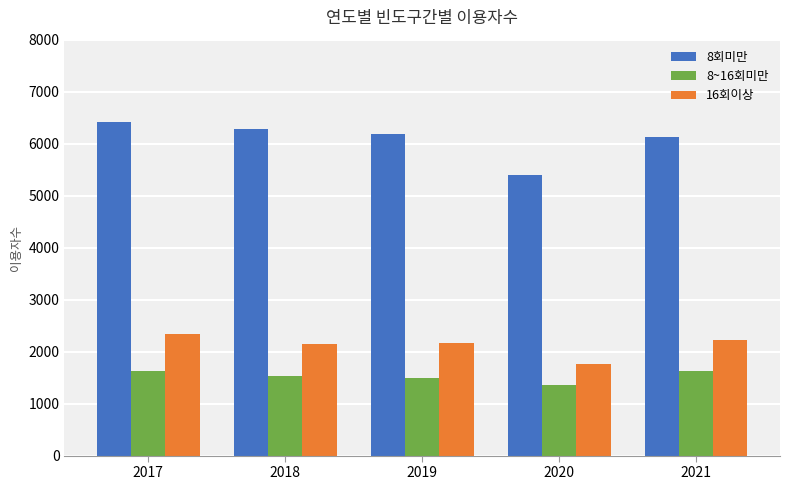

What is the total value across all series at 2021?

9982